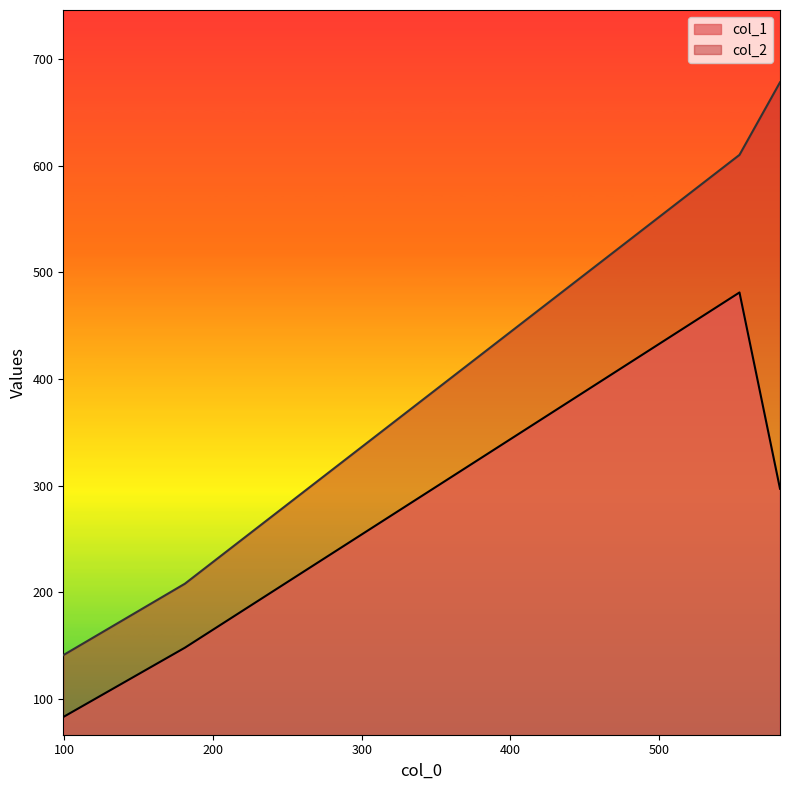

At which category is the sum across all series the highest?

554.125